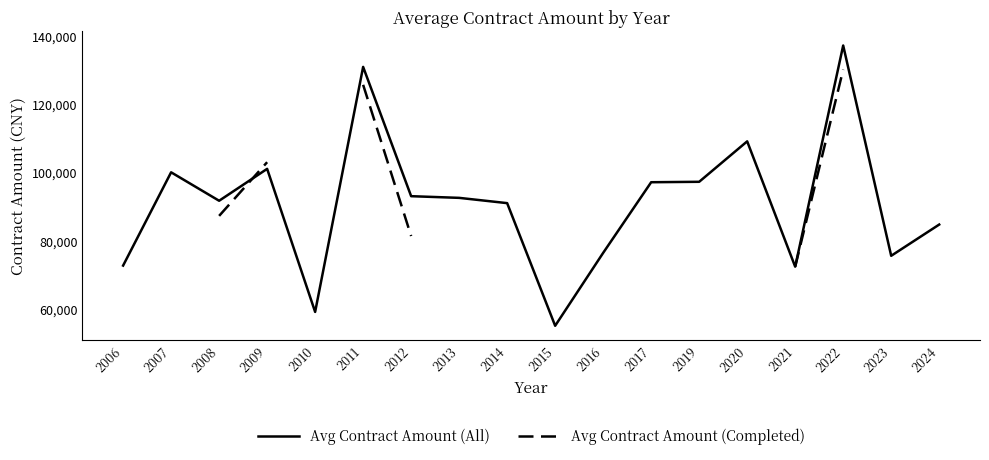

Which series has the widest spread of values?

Avg Contract Amount (All)